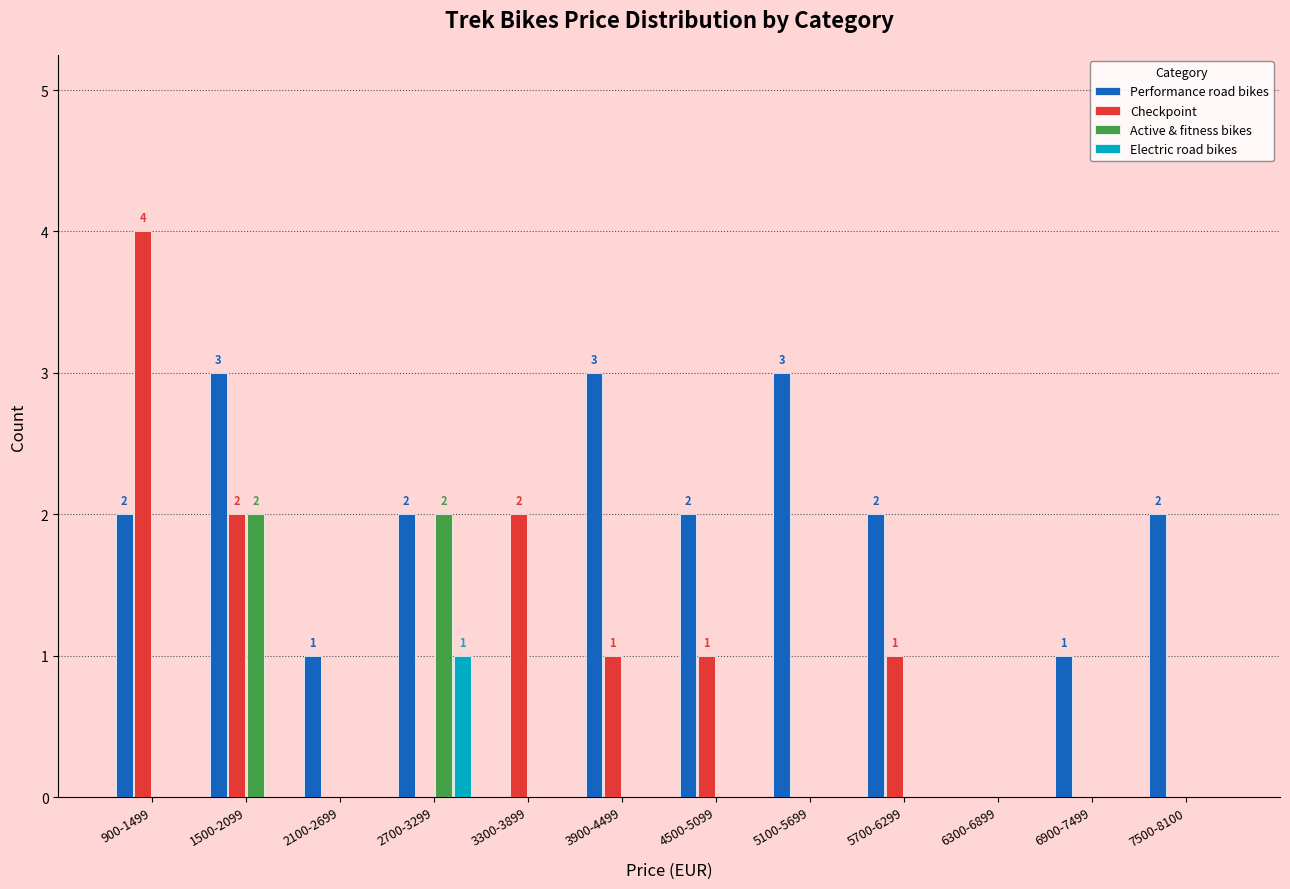

Between 2100-2699 and 6300-6899, which series saw the biggest shift?

Performance road bikes